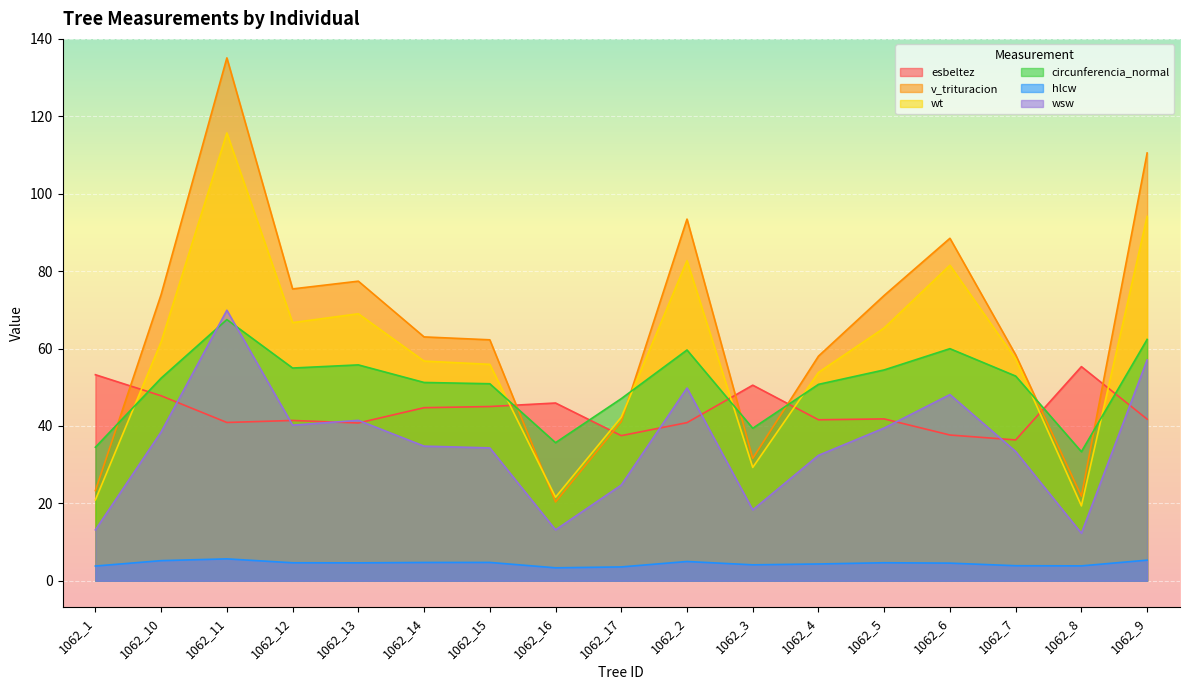

How many interior local valleys does the v_trituracion series have?

4